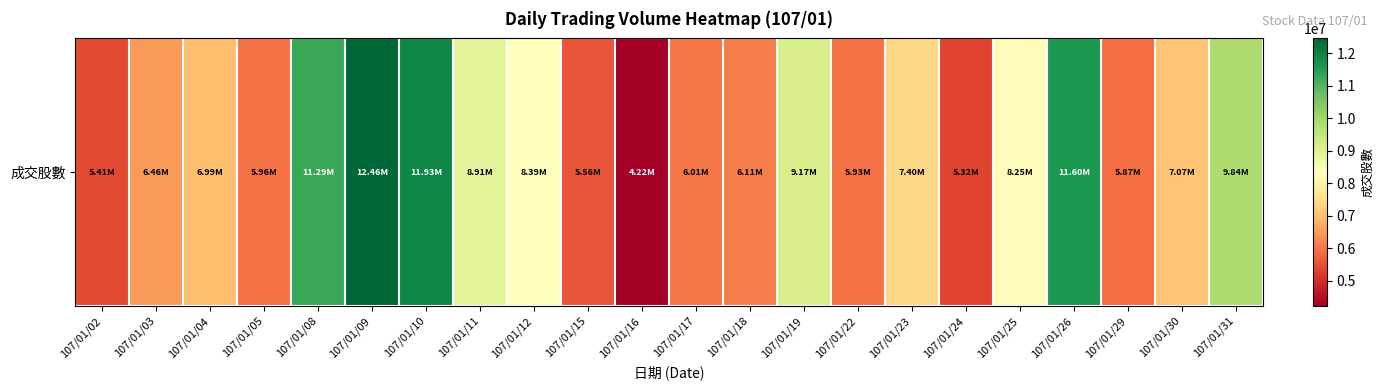

Reading left to right, extract all data points from this chart.

5407964	6459420	6986409	5955166	11285468	12461880	11932854	8914169	8389184	5556338	4222104	6013639	6107542	9174676	5928323	7400715	5319042	8247459	11595624	5874749	7071554	9843041